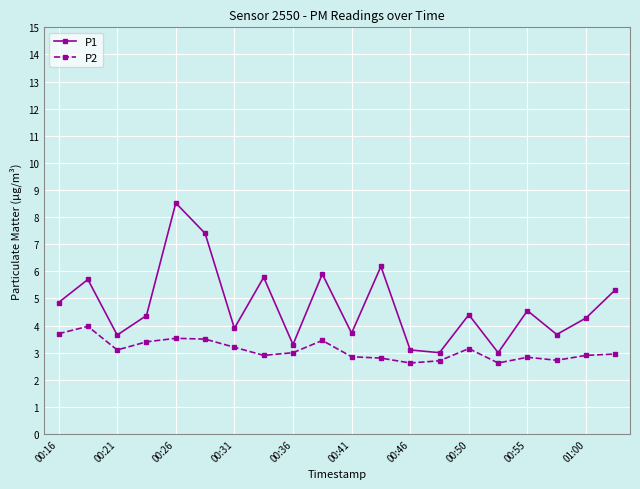

Count the number of data series in this chart.

2